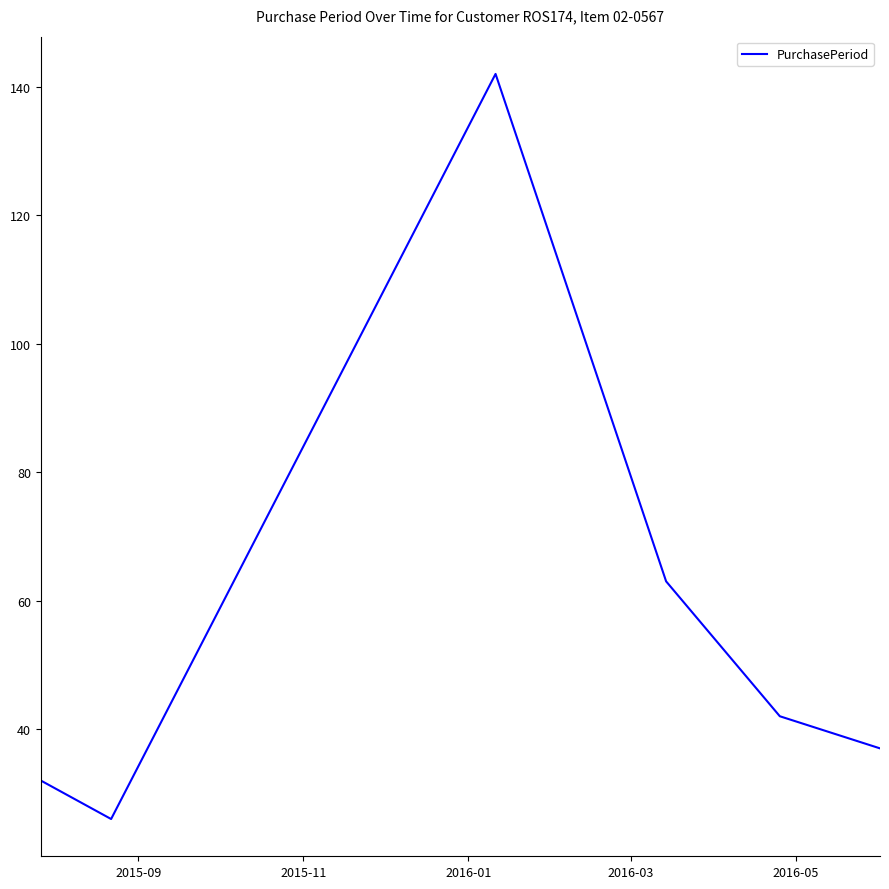

What is the greatest value displayed?

142